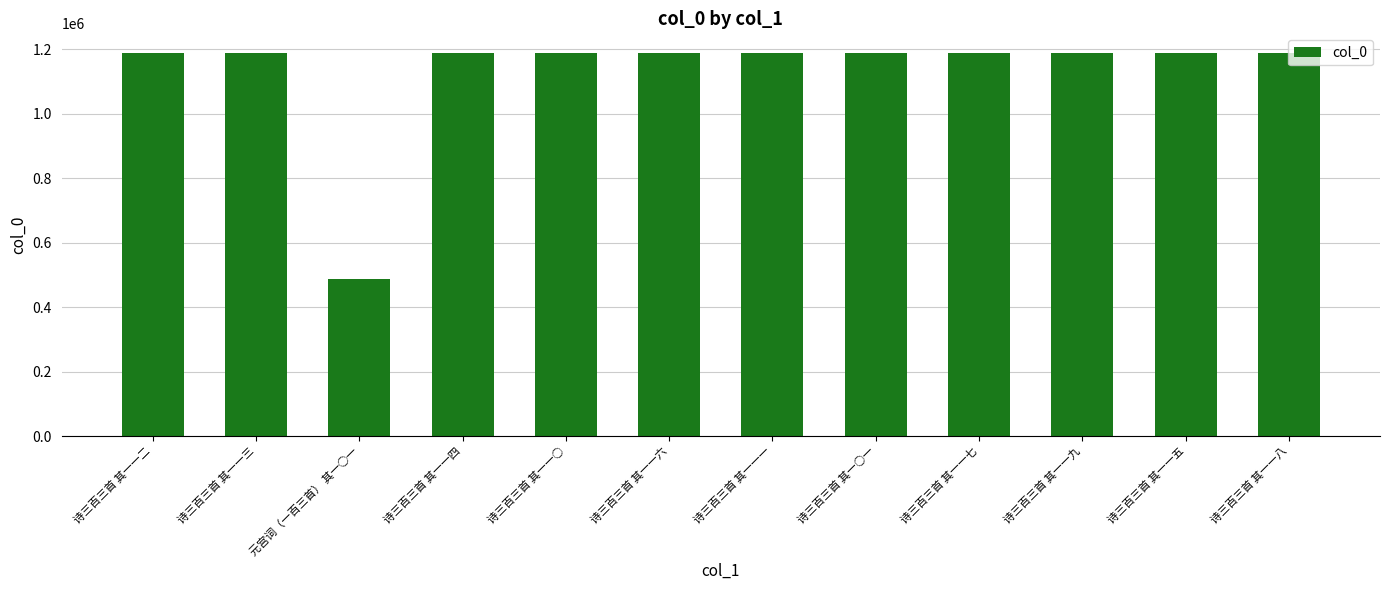

At which category does the chart reach its minimum across all series?

元宫词（一百三首） 其一○一